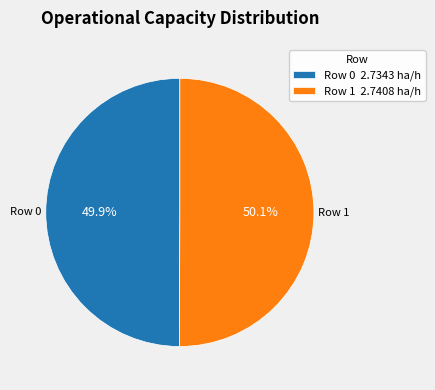

Does any single category account for the majority?

Yes